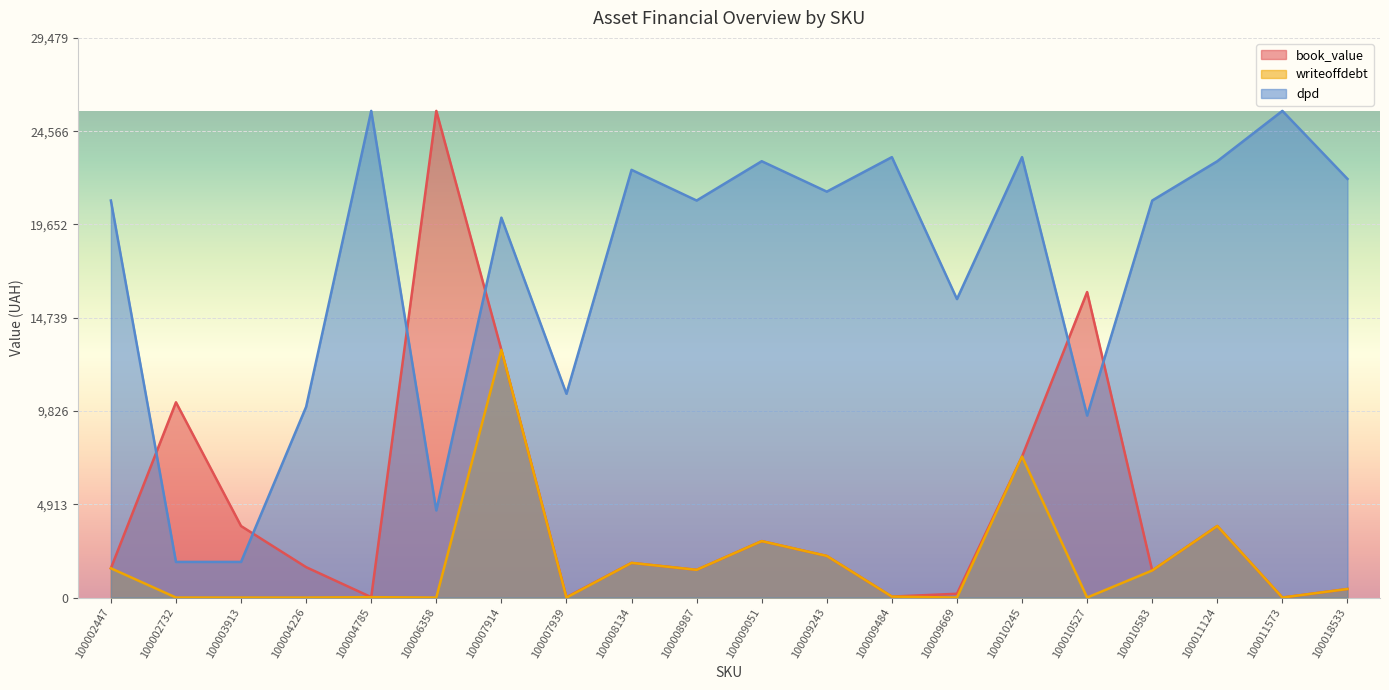

Between 100018533 and 100010527, which is larger?

100010527